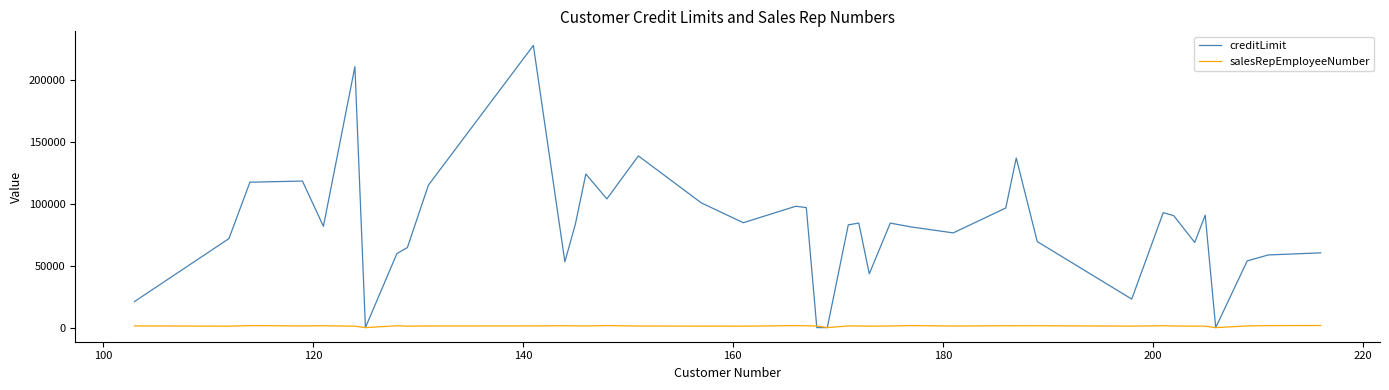

Which series has the largest total across all categories?

creditLimit